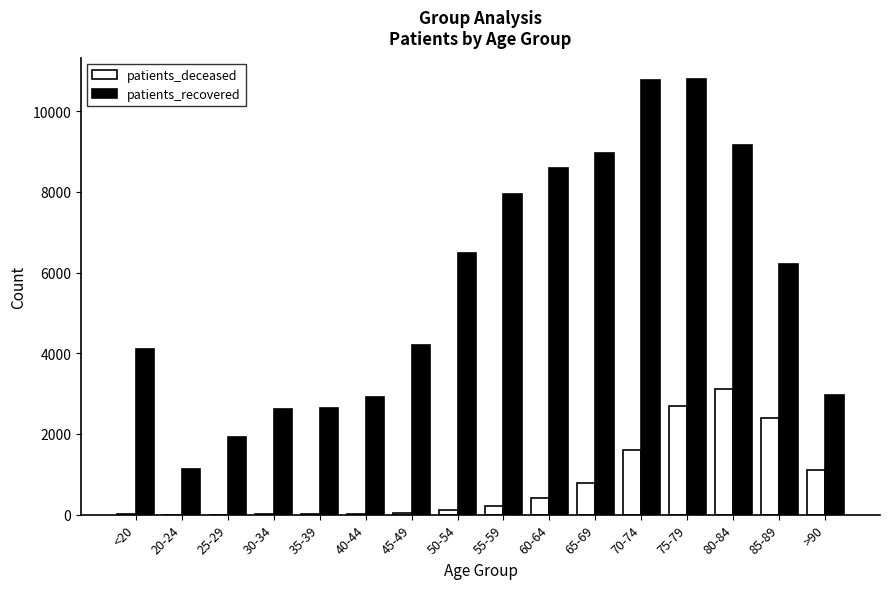

Which series changed the most between 55-59 and 75-79?

patients_recovered